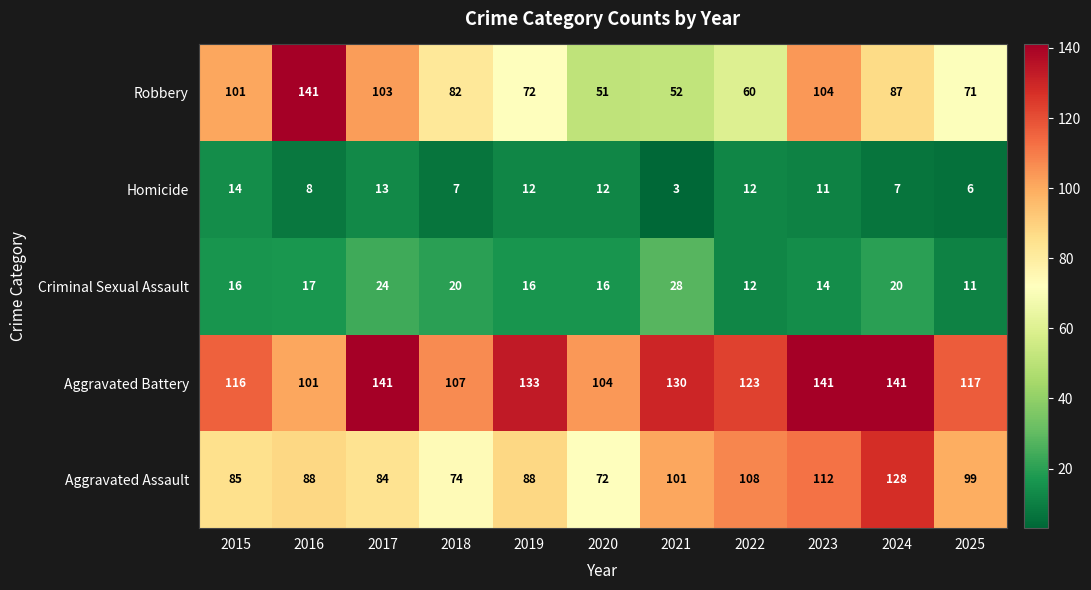

How many categories are shown in the chart?

11